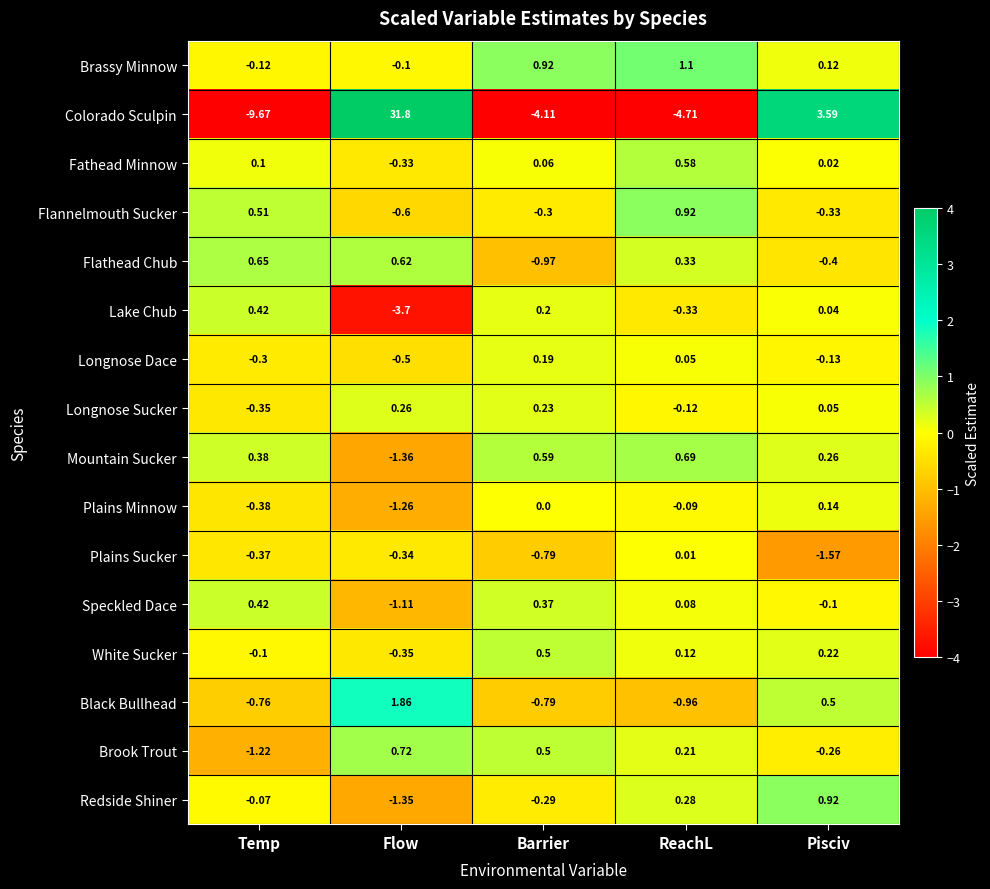

At which category is the sum across all series the highest?

Flow